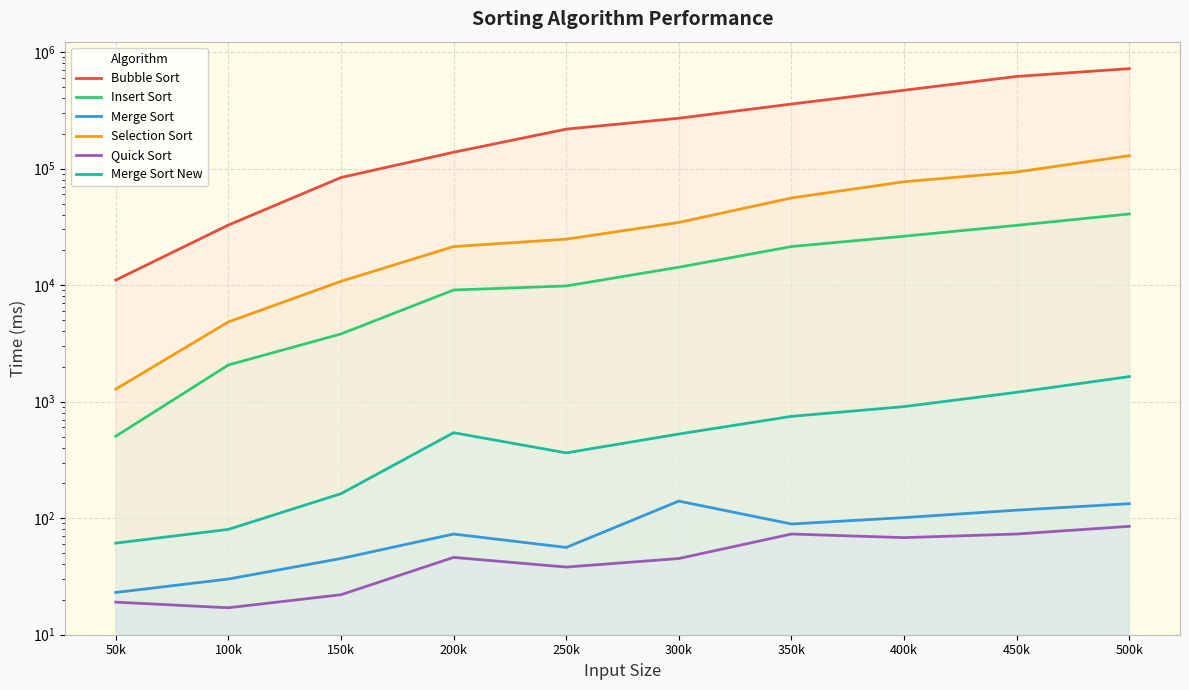

What position from the left is 300k?

6